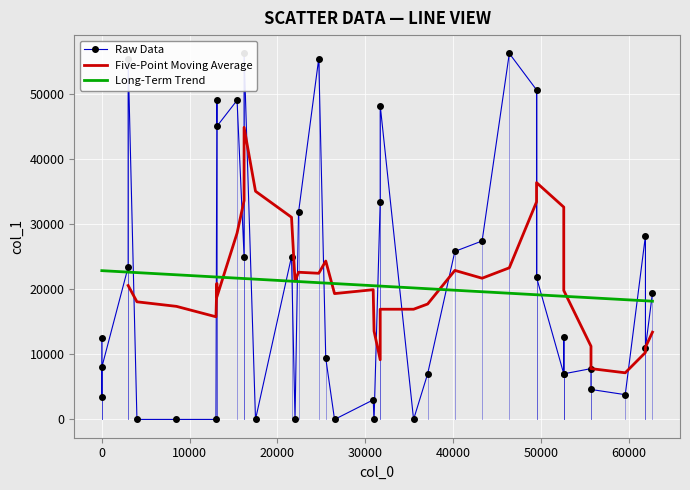

Read the col_0 value at 11, to the nearest 100.

55700